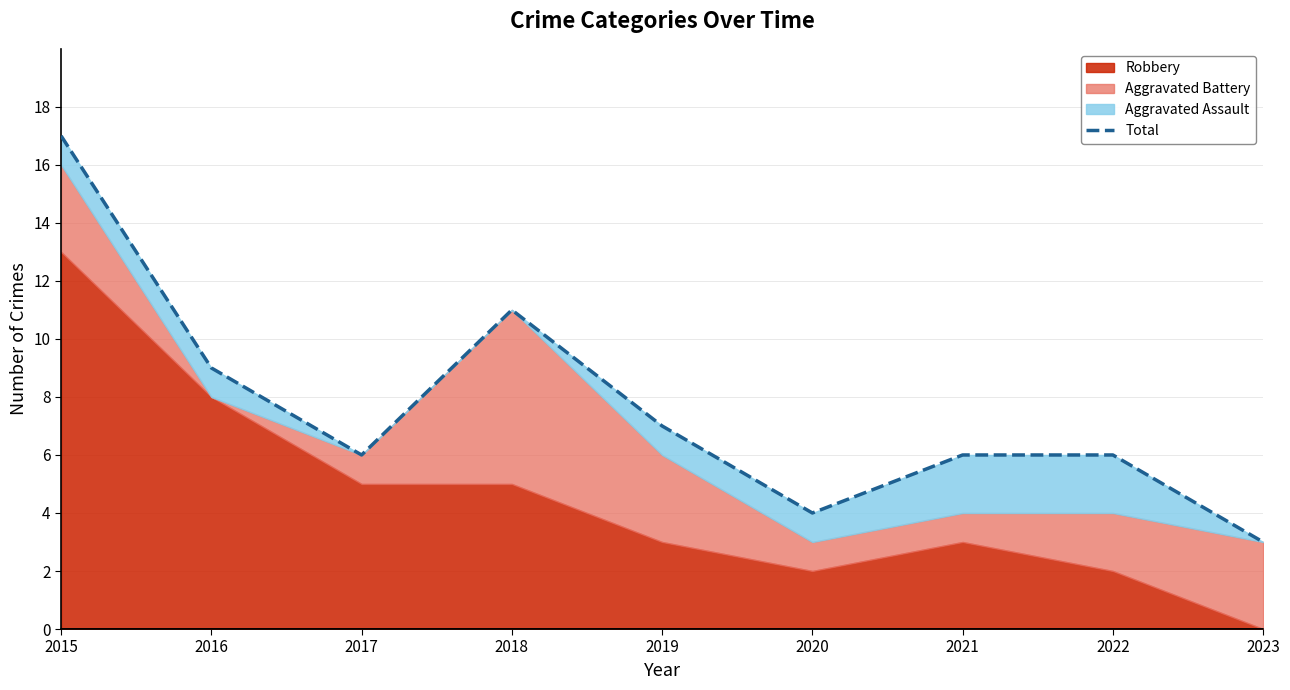

What is the difference between the values at 2019 and 2022?

1